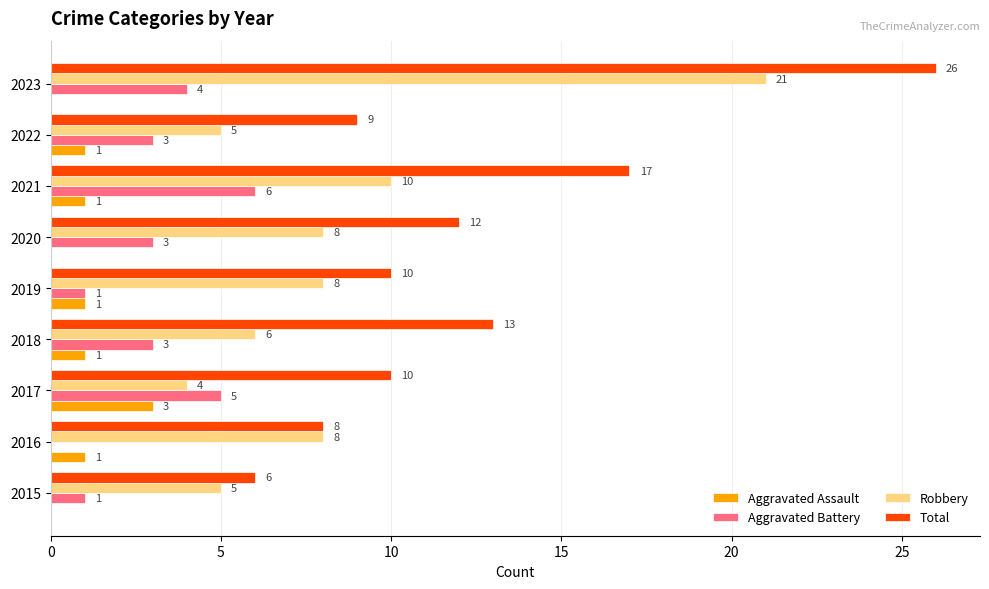

How many Aggravated Battery values are between 1 and 4?

6